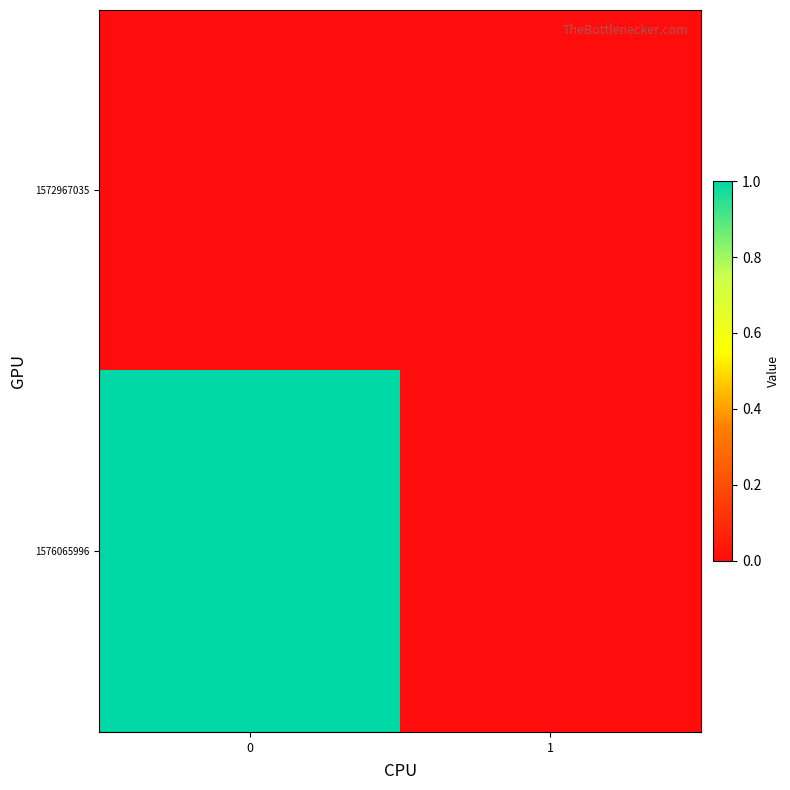

At 0, list the series in order from largest to smallest.

1576065996, 1572967035